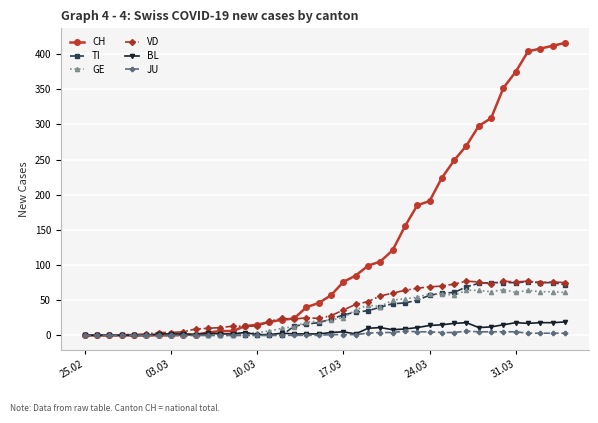

Which series has the largest range (max minus min)?

CH